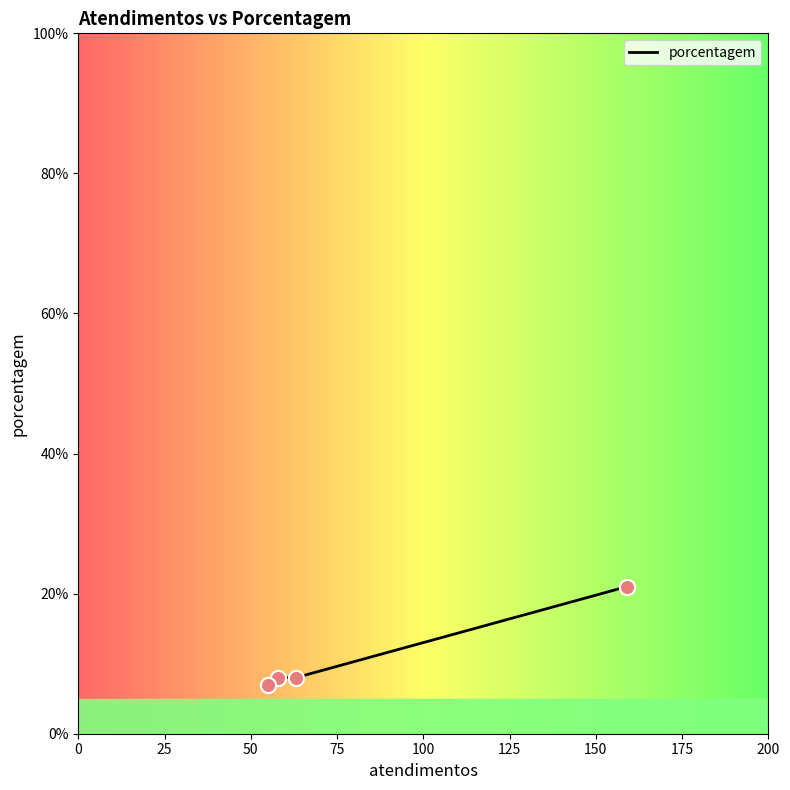

Approximately how many times larger is the value at 75 compared to 25?

0.9